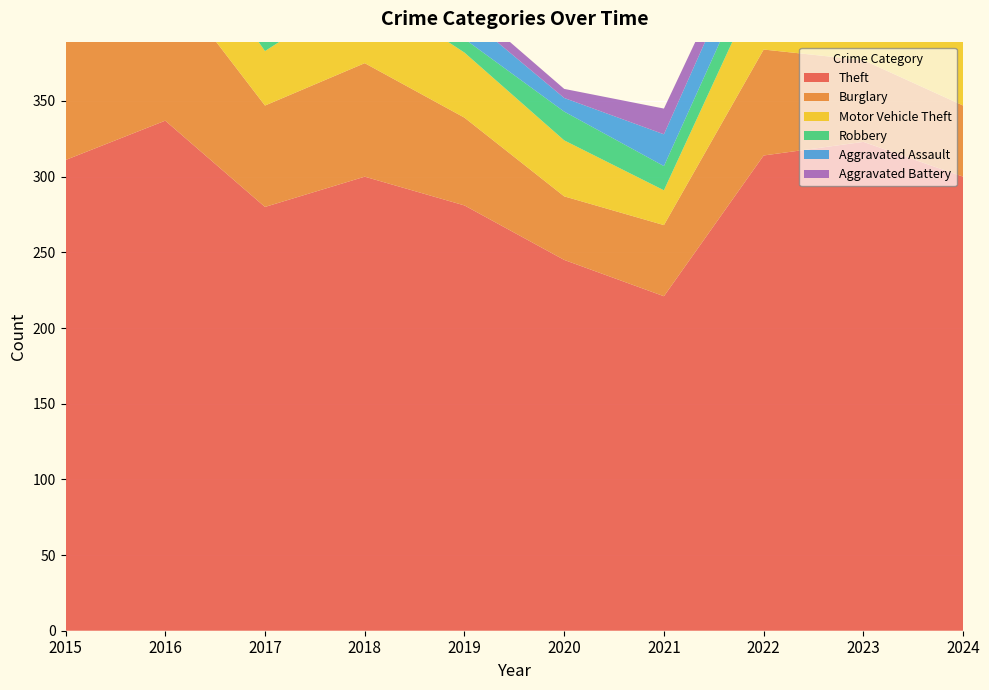

Reading left to right, list all the values displayed in this chart.

Theft: 2015=311	2016=337	2017=280	2018=300	2019=281	2020=245	2021=221	2022=314	2023=323	2024=300
Burglary: 2015=90	2016=96	2017=67	2018=75	2019=58	2020=42	2021=47	2022=70	2023=54	2024=47
Motor Vehicle Theft: 2015=27	2016=44	2017=36	2018=50	2019=43	2020=37	2021=23	2022=50	2023=58	2024=64
Robbery: 2015=8	2016=15	2017=13	2018=11	2019=9	2020=19	2021=16	2022=19	2023=12	2024=13
Aggravated Assault: 2015=12	2016=13	2017=12	2018=19	2019=16	2020=9	2021=21	2022=23	2023=22	2024=14
Aggravated Battery: 2015=13	2016=13	2017=9	2018=8	2019=8	2020=6	2021=17	2022=9	2023=16	2024=13